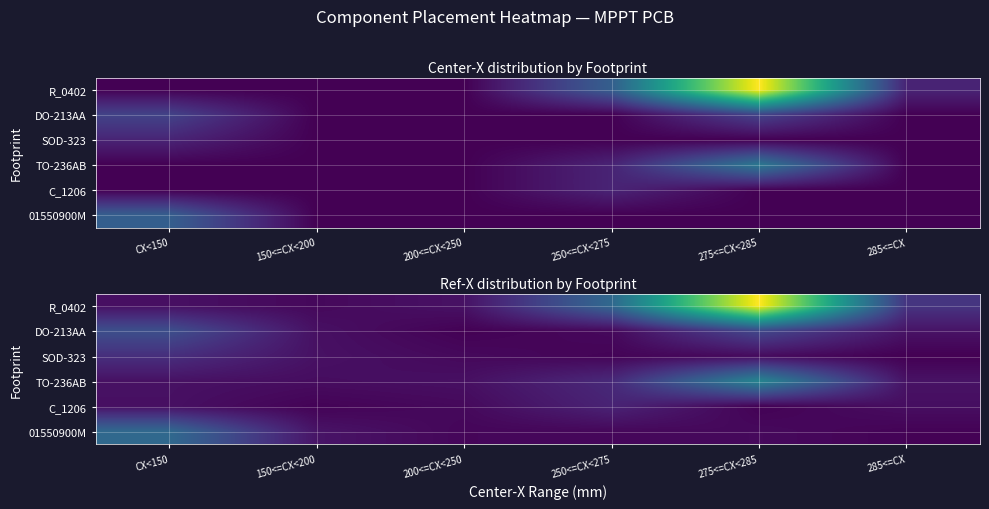

Rank the series by their maximum value, from lowest to highest.

C_1206, SOD-323, DO-213AA, 01550900M, TO-236AB, R_0402